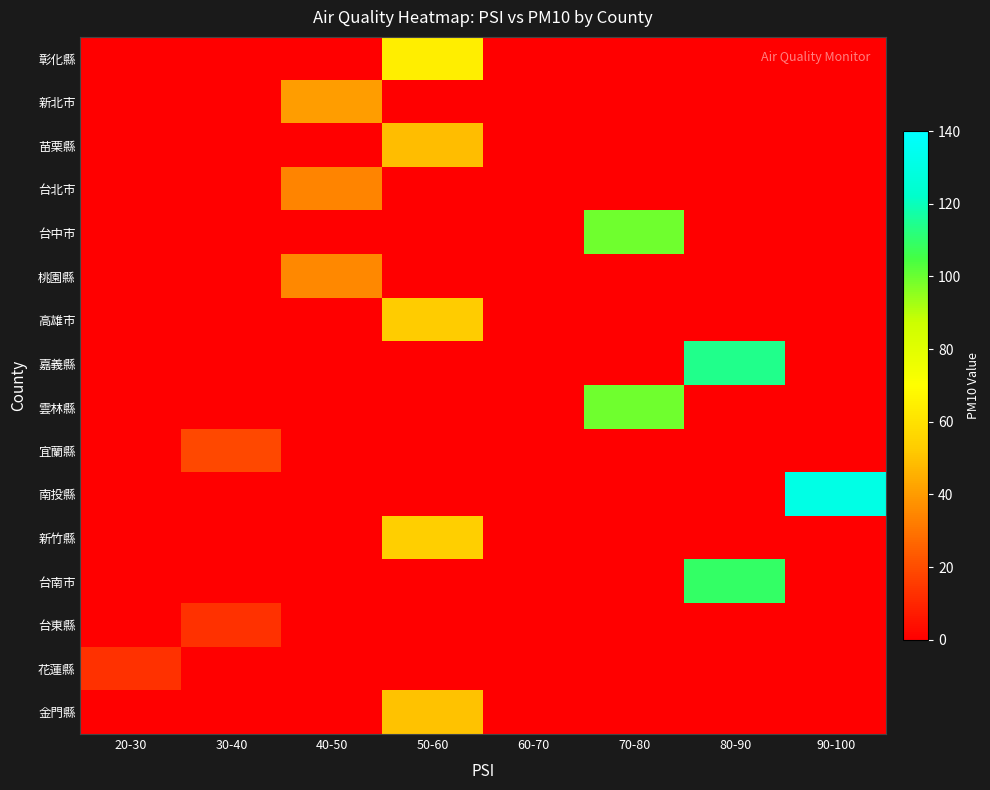

Which series has the largest range (max minus min)?

南投縣